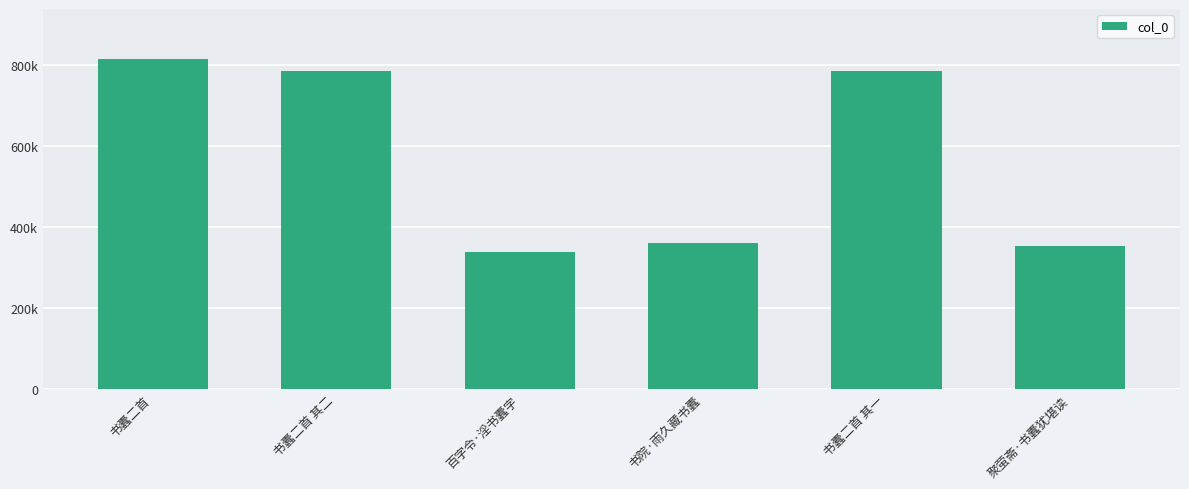

Does the chart contain any negative values?

No